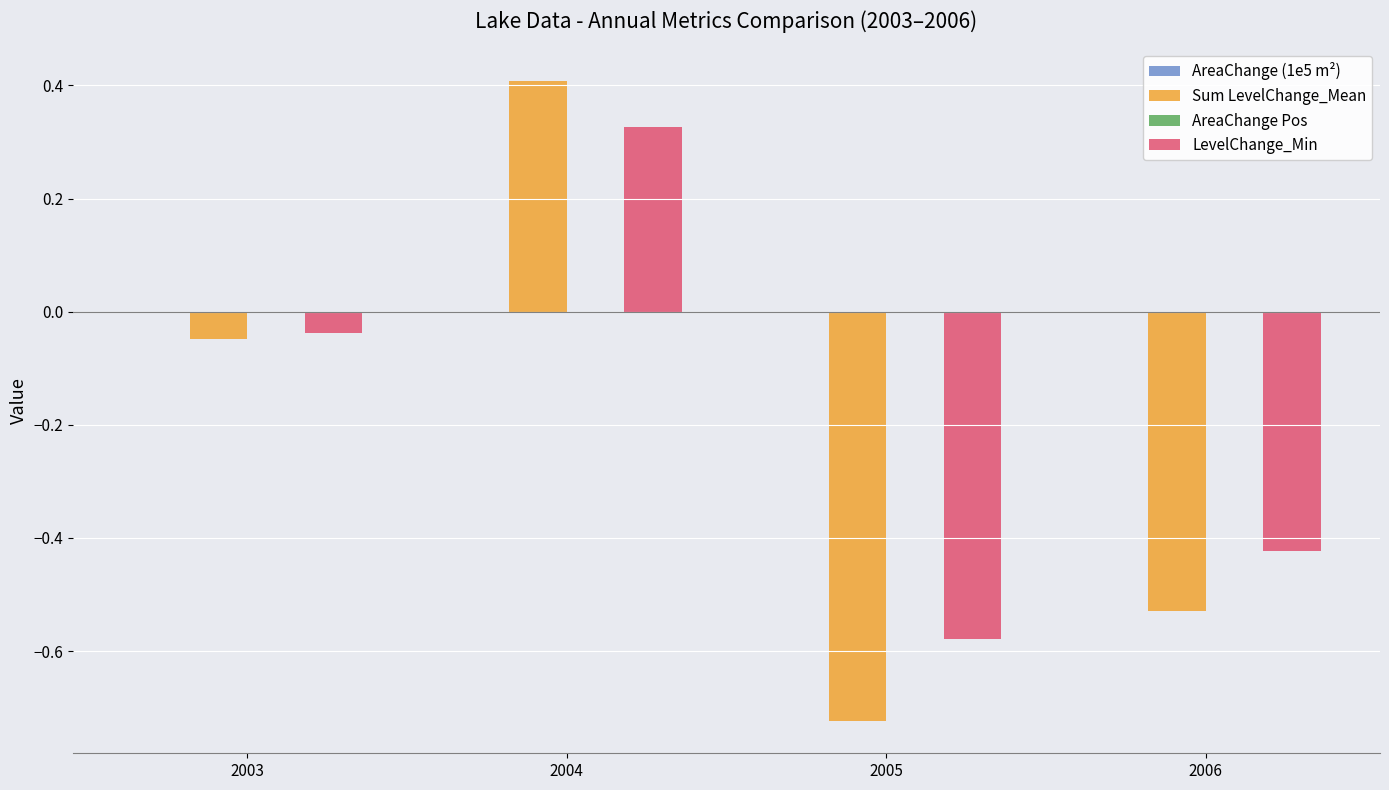

Which label corresponds to the largest value in the chart?

2004